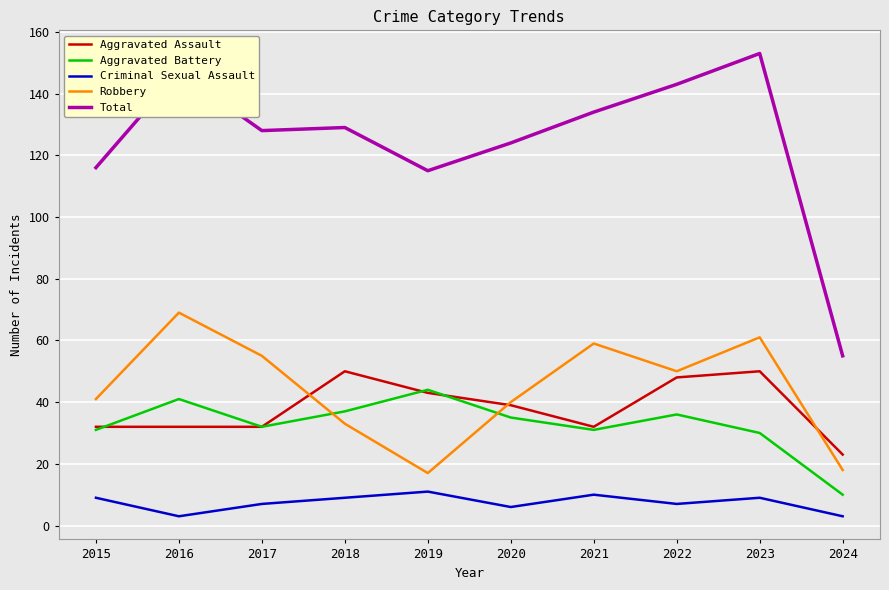

Reading right to left, list all the values displayed in this chart.

Aggravated Assault: 23	50	48	32	39	43	50	32	32	32
Aggravated Battery: 10	30	36	31	35	44	37	32	41	31
Criminal Sexual Assault: 3	9	7	10	6	11	9	7	3	9
Robbery: 18	61	50	59	40	17	33	55	69	41
Total: 55	153	143	134	124	115	129	128	147	116